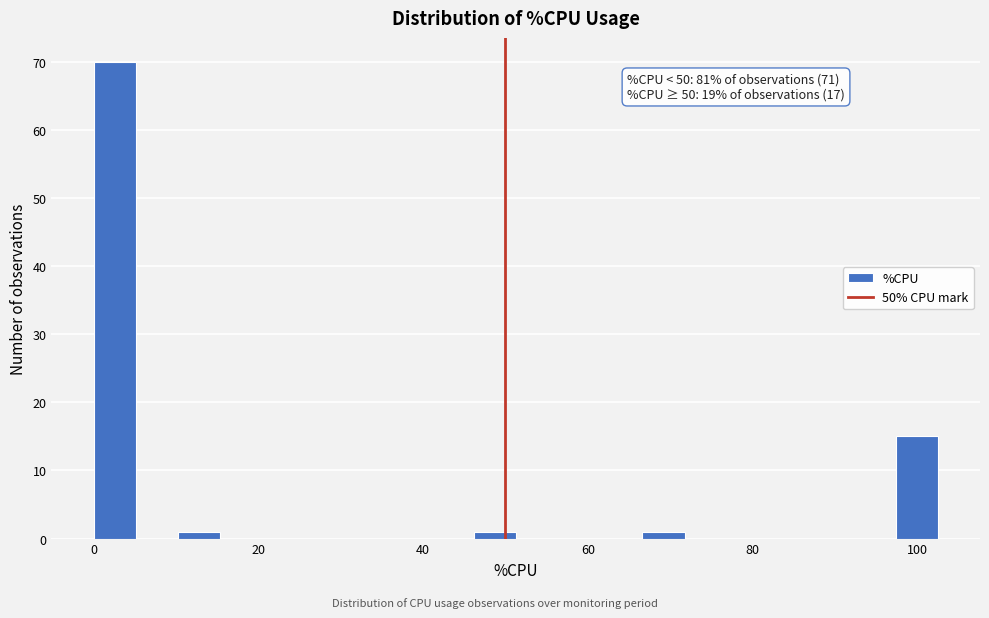

Read against the x-axis, roughly where is the centre of the tallest bar?

2